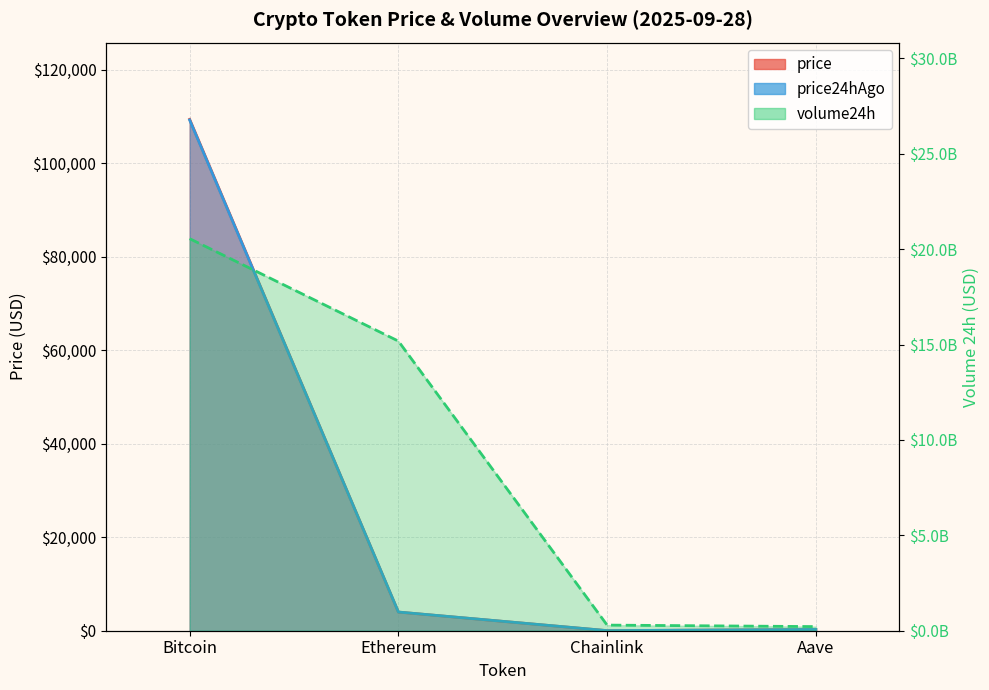

What is the difference between the maximum and minimum values in the price series?

109409.5